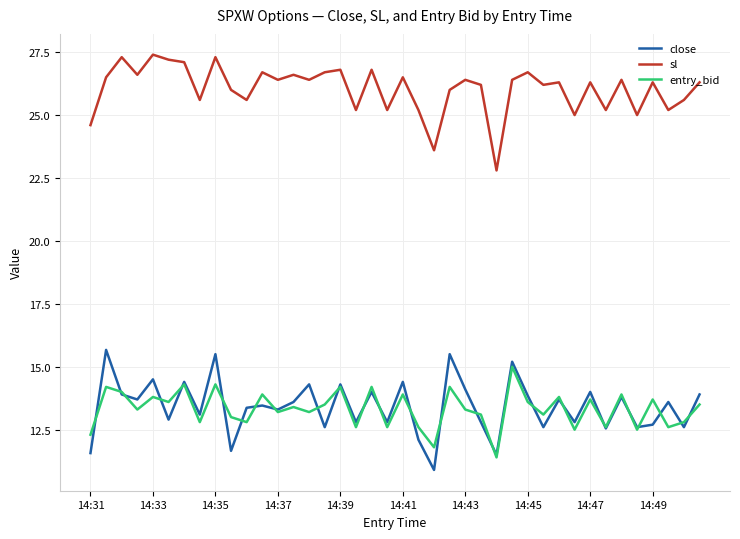

Which series has the largest total across all categories?

sl